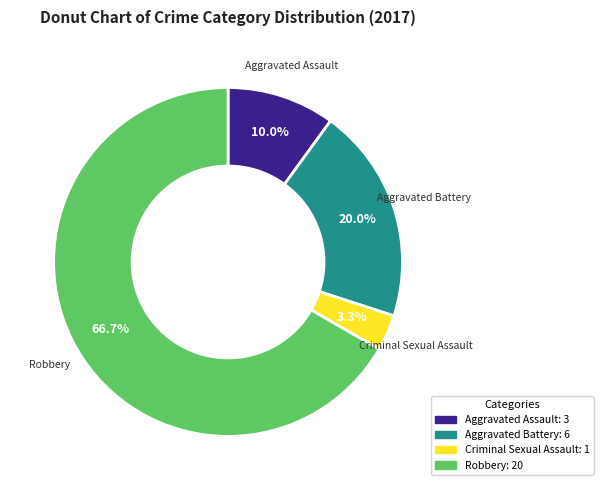

Rank the categories by value from highest to lowest.

Robbery, Aggravated Battery, Aggravated Assault, Criminal Sexual Assault